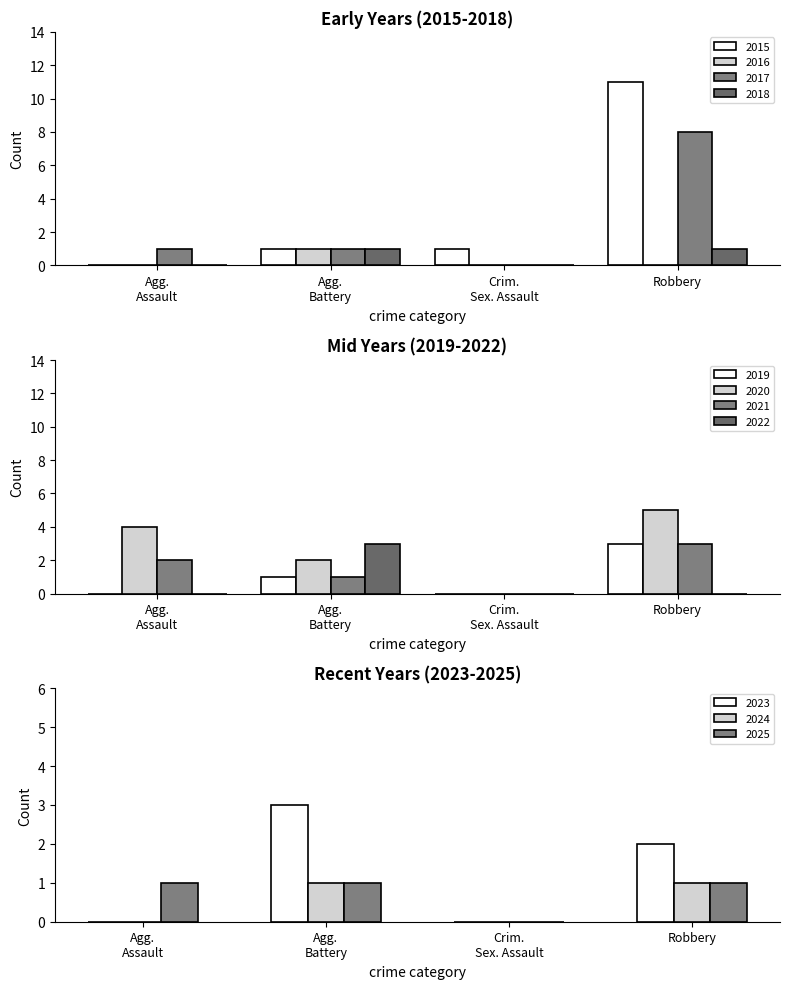

The value of 2025 at Robbery is 1. True or false?

True